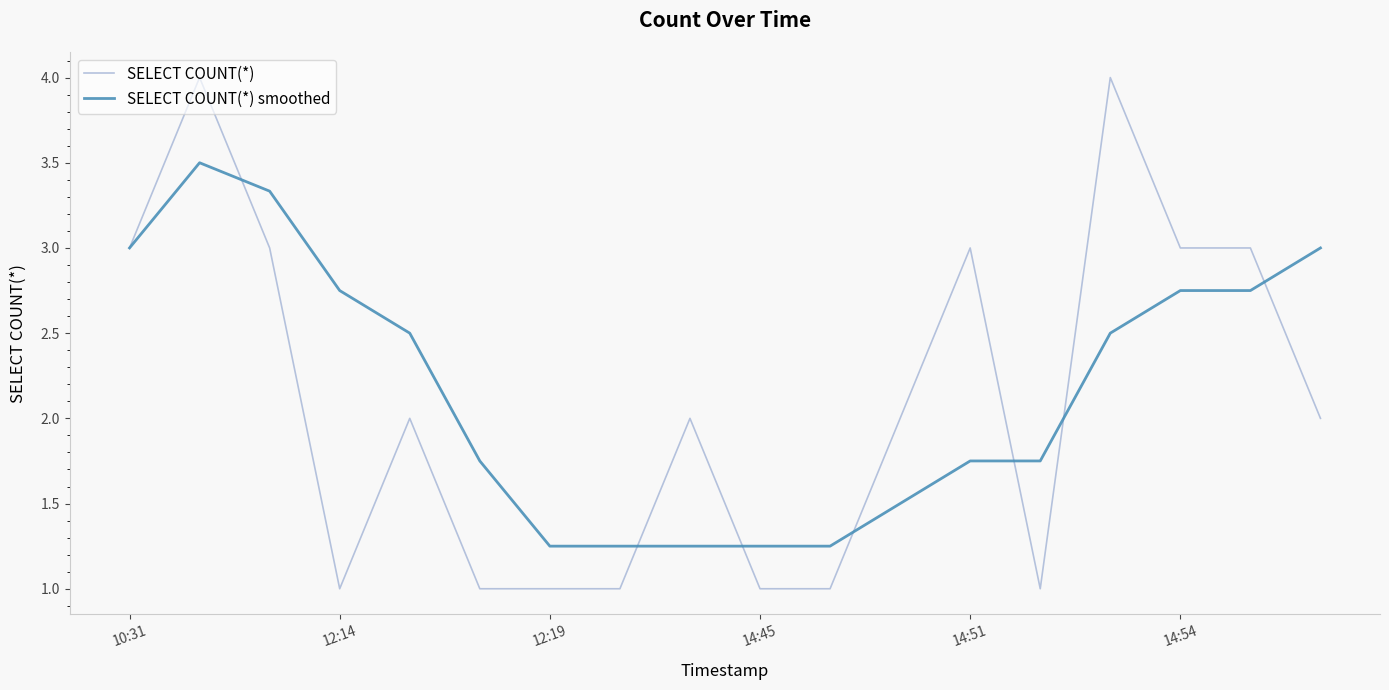

What is the lowest value of the SELECT COUNT(*) series?

1.0